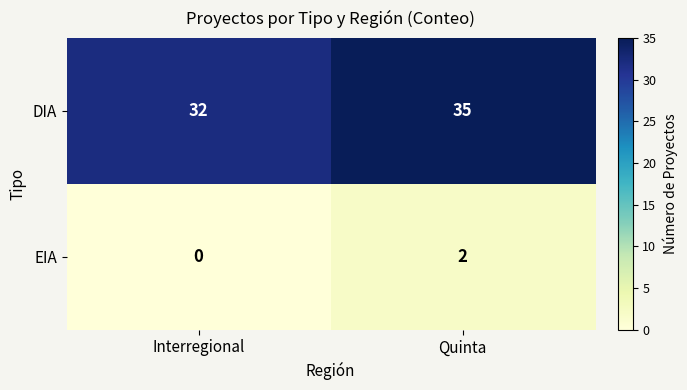

What is the spread (max minus min) of values at Interregional?

32